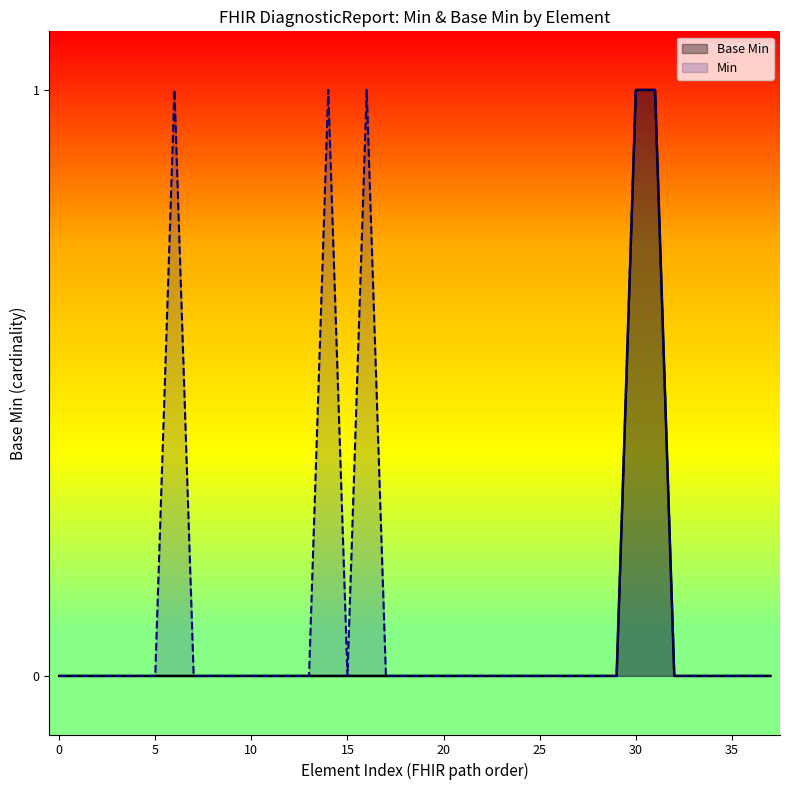

Which series has the largest total across all categories?

Min